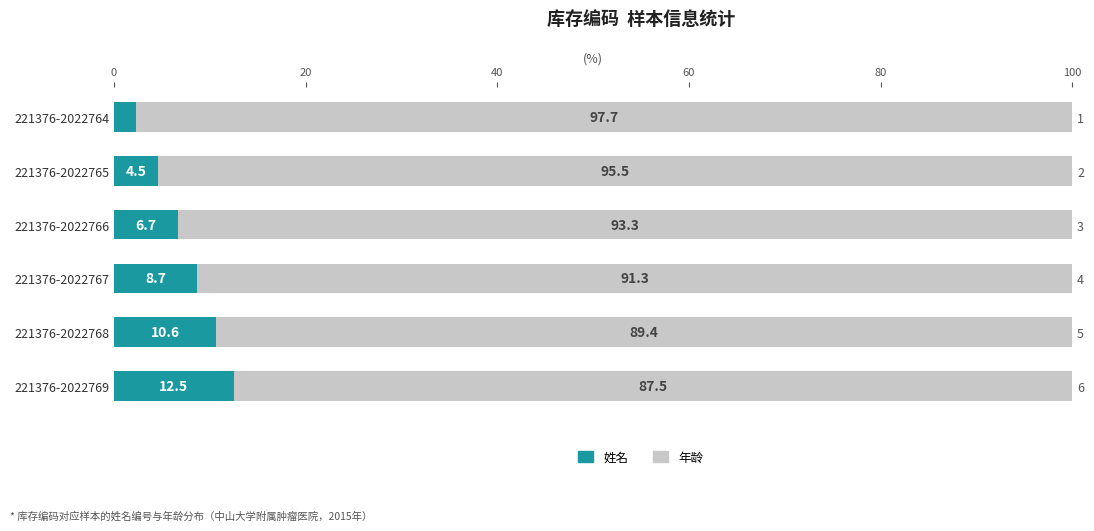

Is the value of 年龄 at 20 greater than the value of 姓名 at 80?

Yes